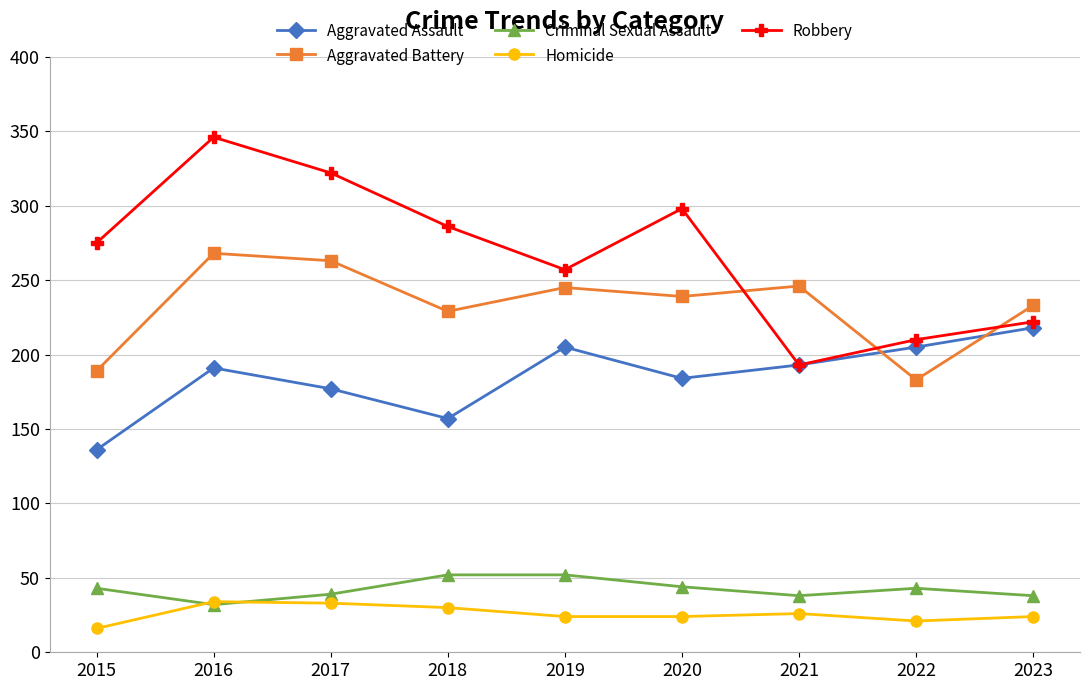

Between 2017 and 2022, which series saw the biggest shift?

Robbery